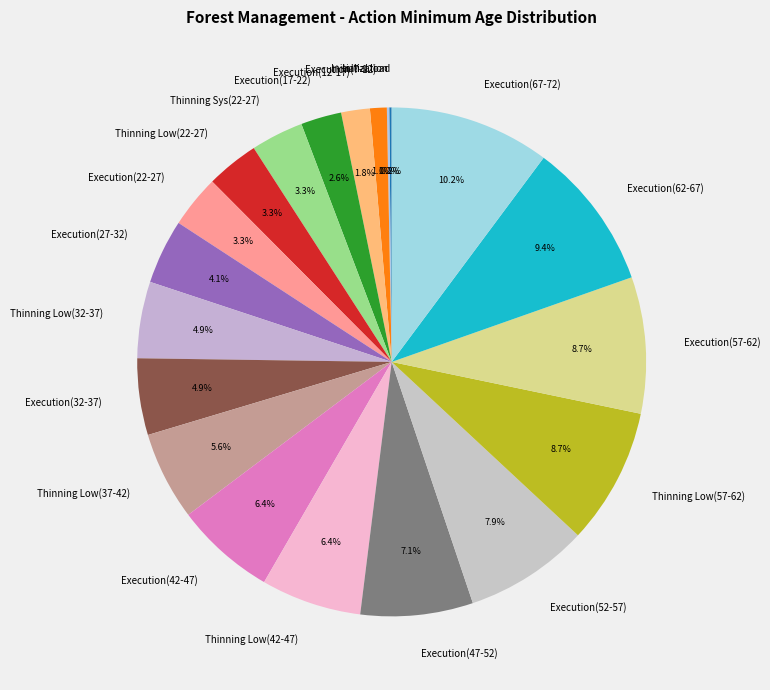

What is the ratio of the value at Execution(57-62) to the value at Thinning Low(22-27)?

2.6